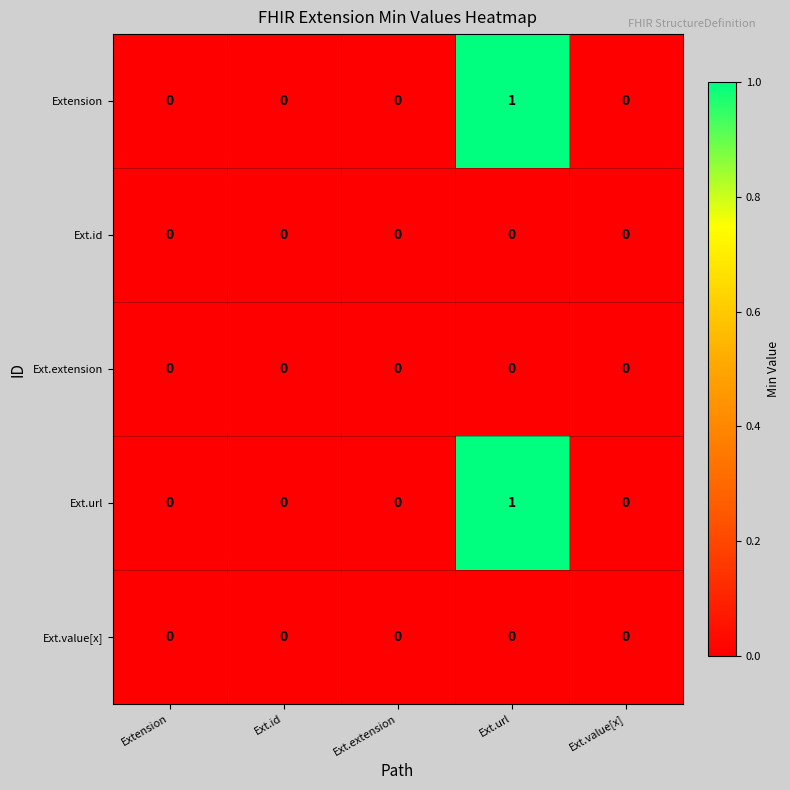

Which label corresponds to the largest value in the chart?

Ext.url